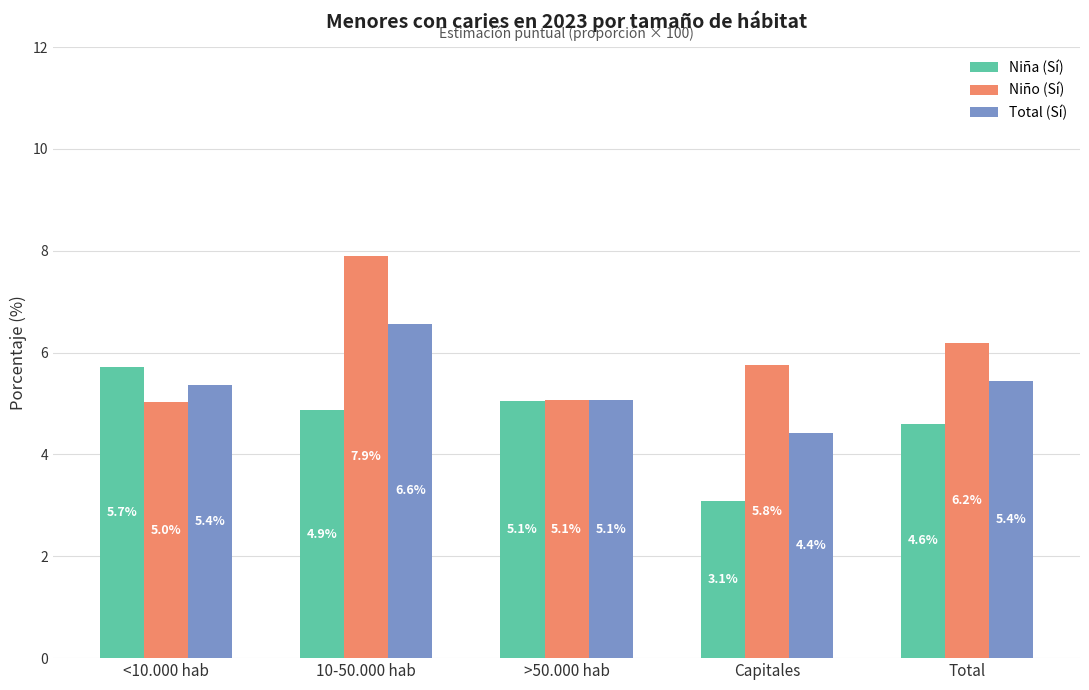

True or false: Niño (Sí) has a value of 9.0 at <10.000 hab.

False